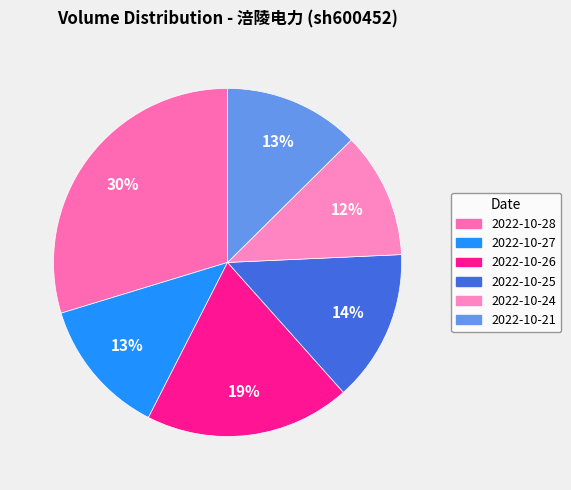

To the nearest percent, what is the difference between the largest and smallest slice percentages?

18%